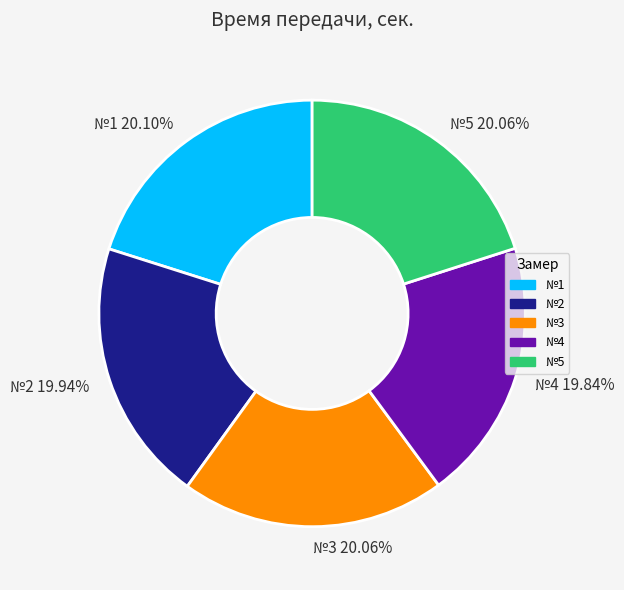

Is it true that №3 is 20% of the pie?

True